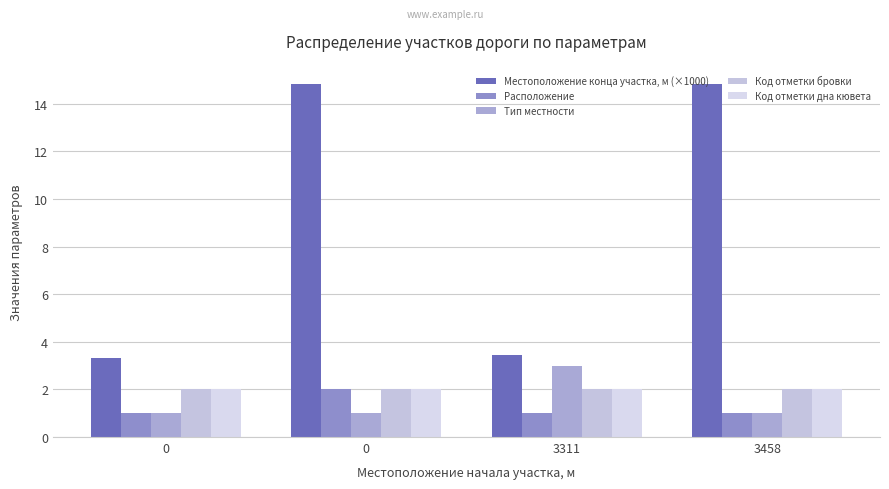

Reading left to right, extract all data points from this chart.

Местоположение конца участка, м (×1000): 0=3.3	0=14.8	3311=3.5	3458=14.8
Расположение: 0=1.0	0=2.0	3311=1.0	3458=1.0
Тип местности: 0=1.0	0=1.0	3311=3.0	3458=1.0
Код отметки бровки: 0=2.0	0=2.0	3311=2.0	3458=2.0
Код отметки дна кювета: 0=2.0	0=2.0	3311=2.0	3458=2.0